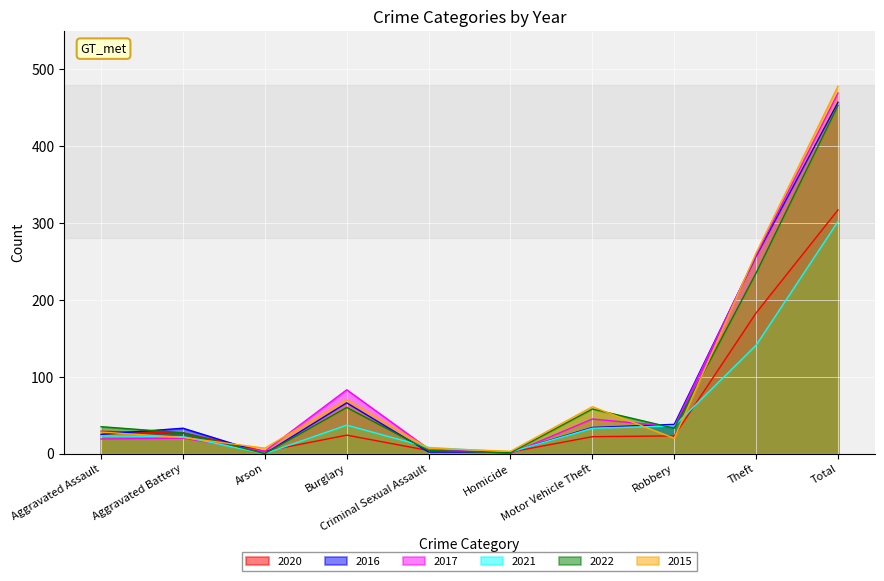

Which series has the largest total across all categories?

2015